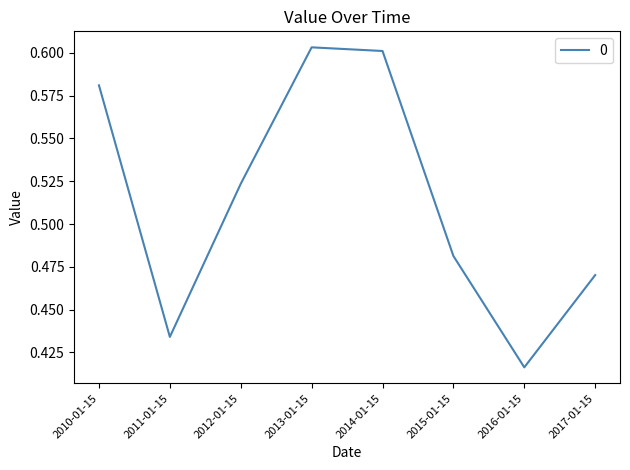

Rank the categories by value from highest to lowest.

2013-01-15, 2014-01-15, 2010-01-15, 2012-01-15, 2015-01-15, 2017-01-15, 2011-01-15, 2016-01-15